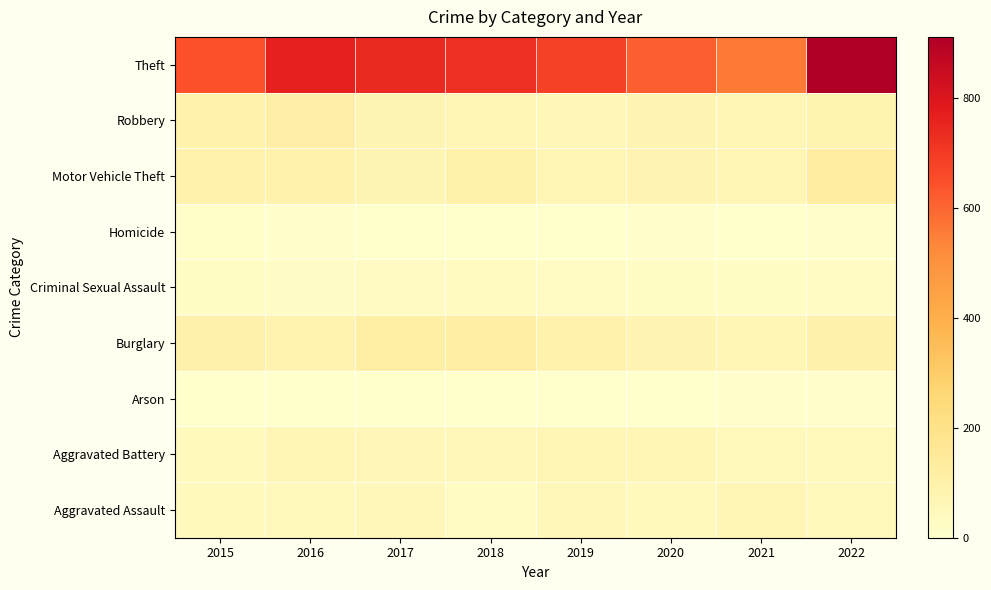

At which category is the sum across all series the highest?

2022